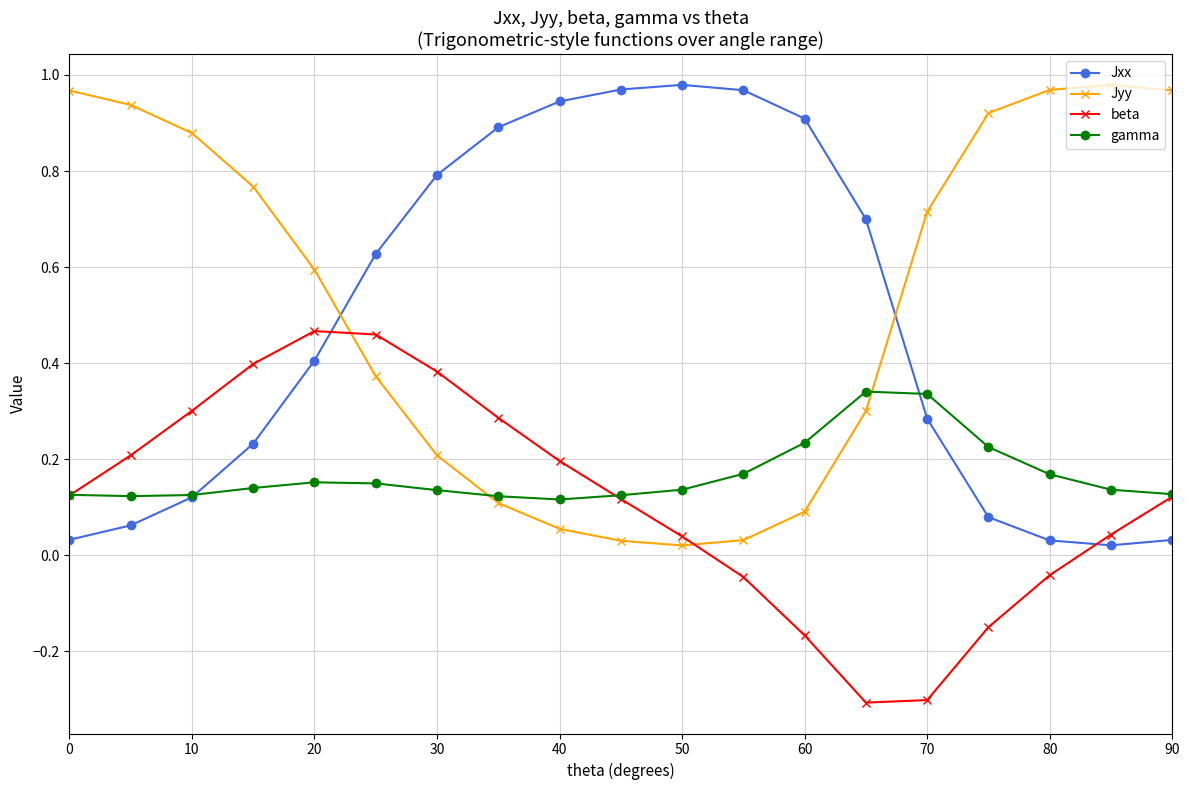

What is the minimum value shown in the chart?

-0.3